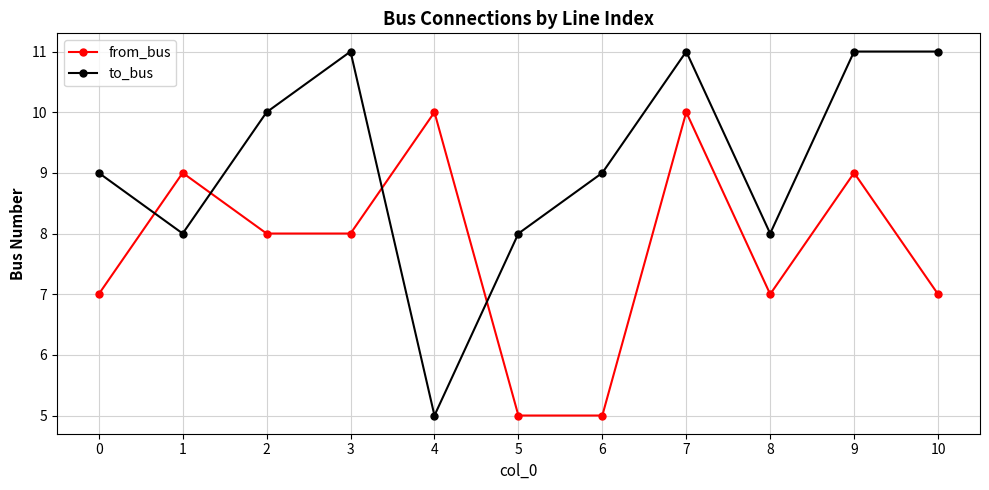

Rank the series by their average value, from highest to lowest.

to_bus, from_bus